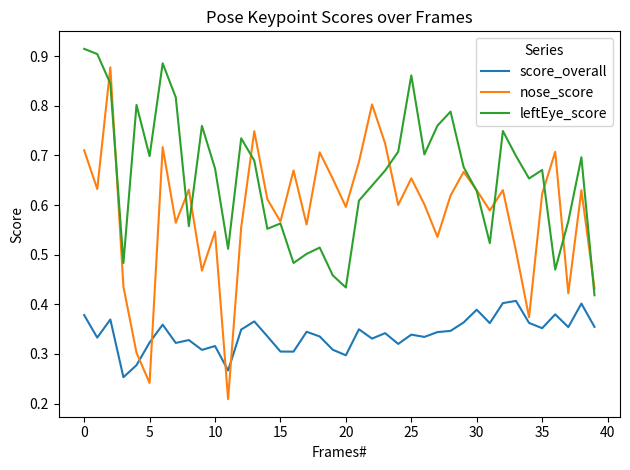

List the series in order of their overall mean, highest first.

leftEye_score, nose_score, score_overall